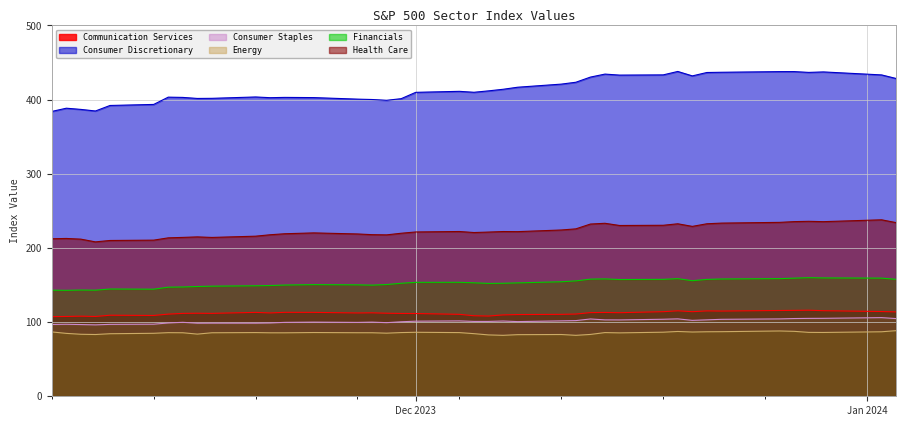

Which series has the largest range (max minus min)?

Consumer Discretionary